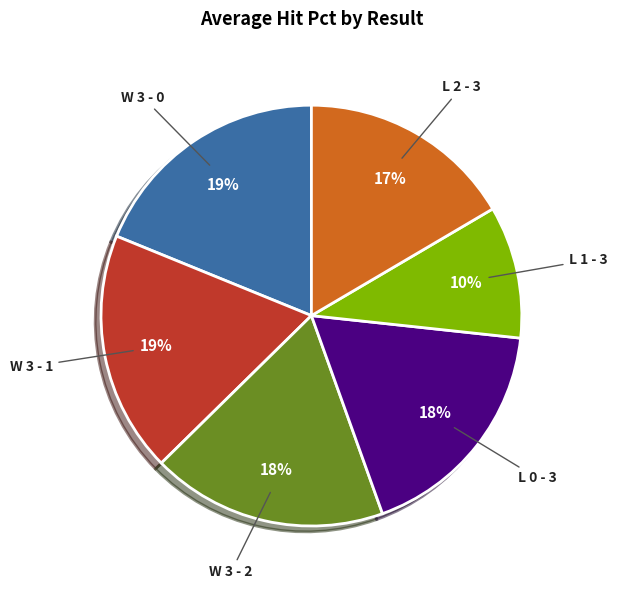

The L 0 - 3 slice represents 33% of the pie. True or false?

False